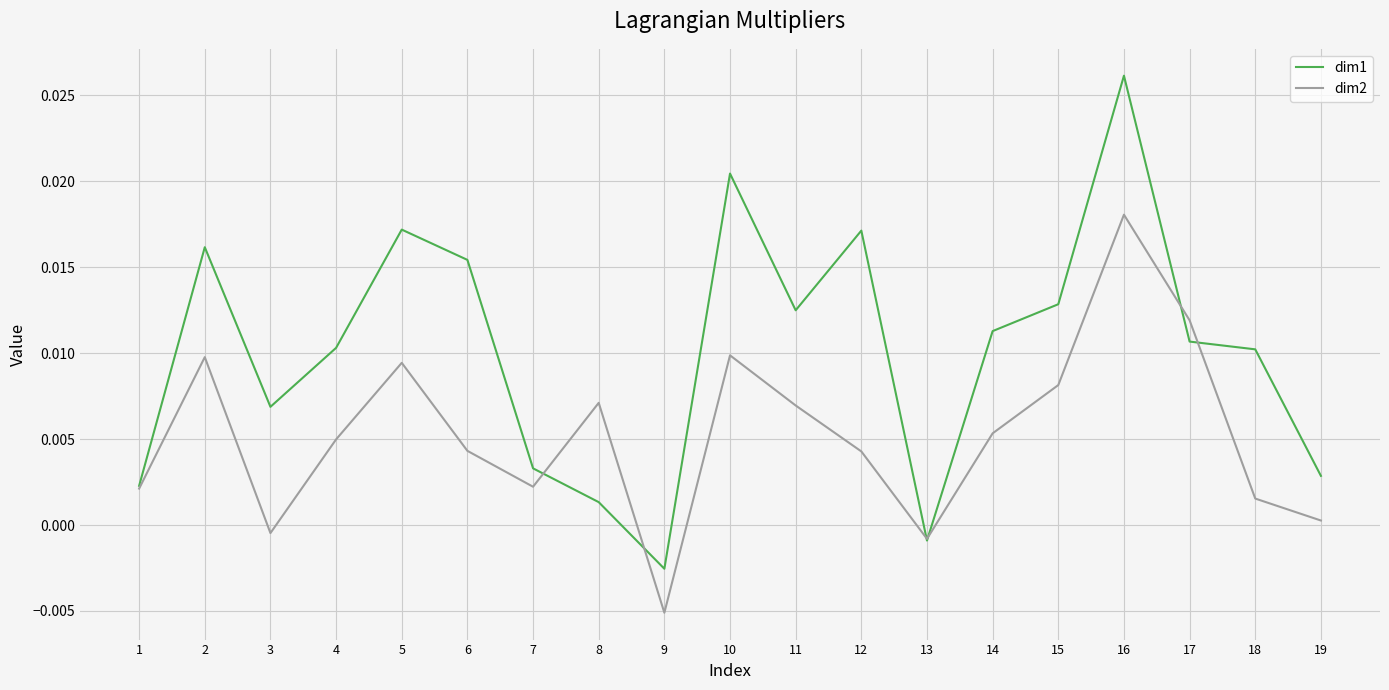

The dim2 series shows -0.0 at 9. True or false?

True